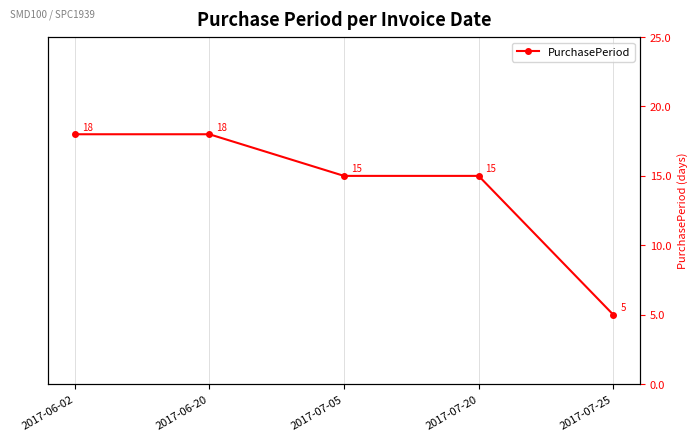

True or false: the data has more than 2 interior local peaks.

False